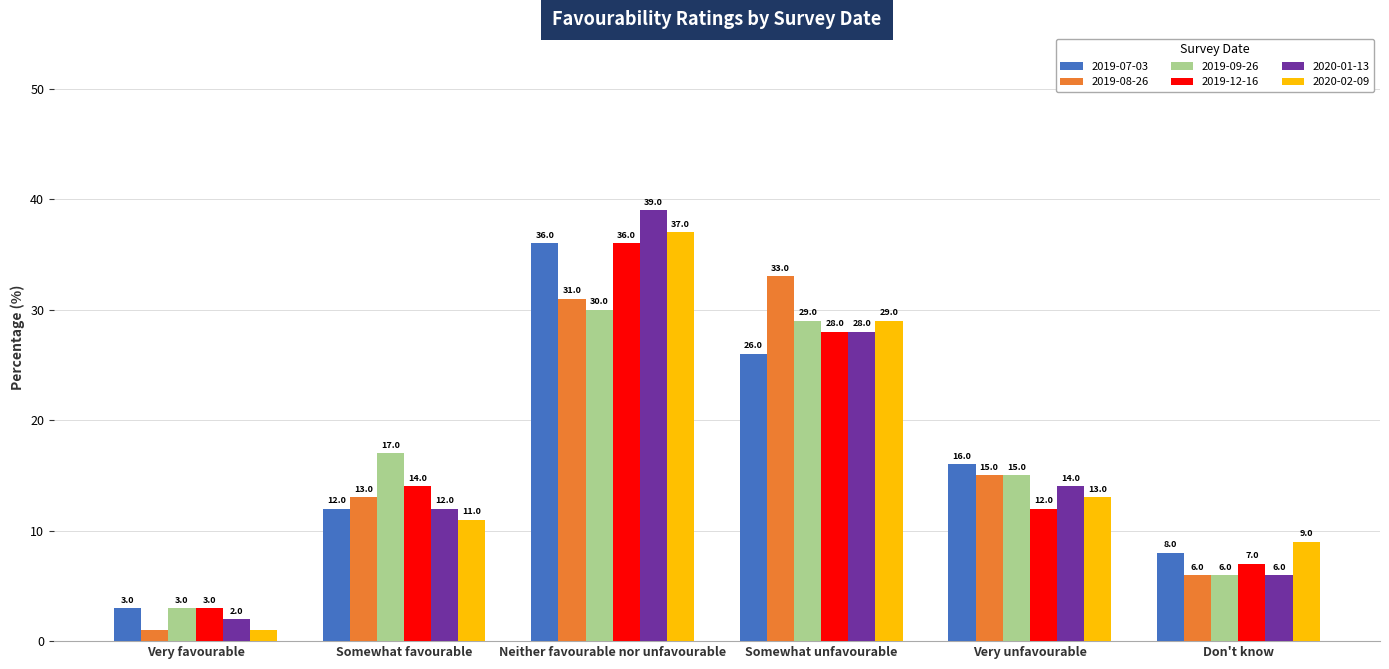

True or false: 2019-08-26 has a value of 1.0 at Very favourable.

True